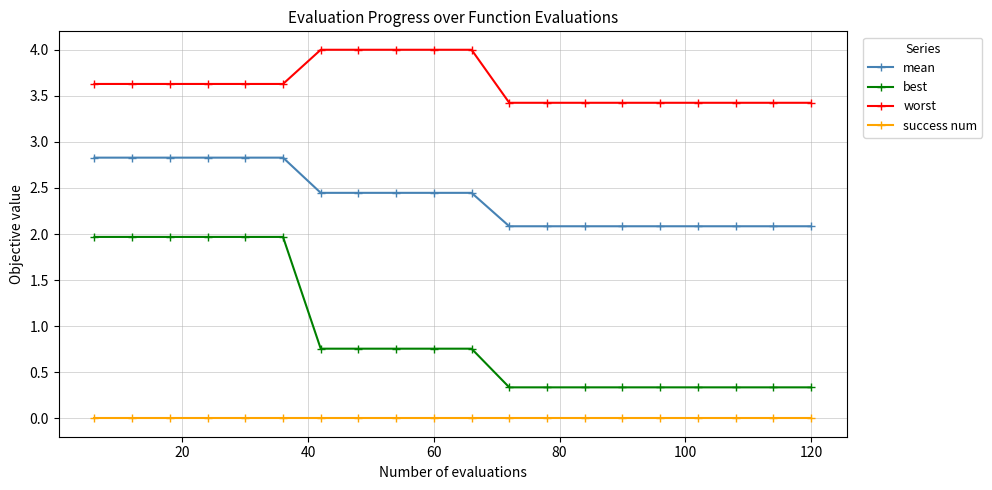

True or false: mean and best intersect in this chart.

False